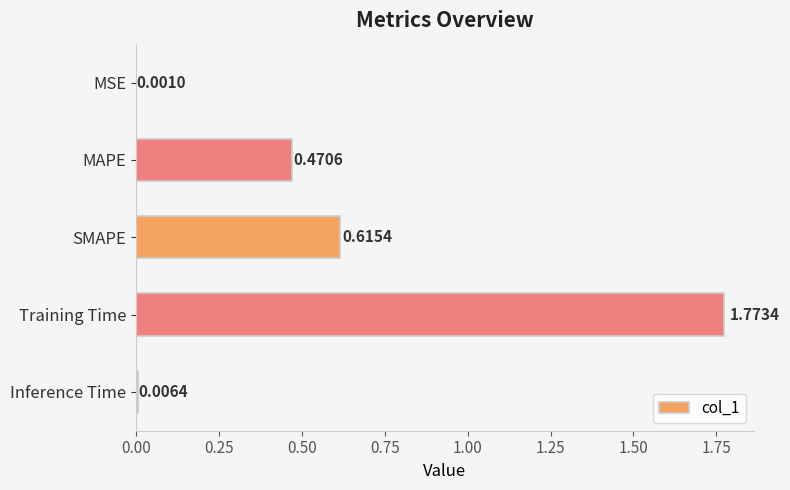

What is the change in value from MAPE to Inference Time?

-0.5